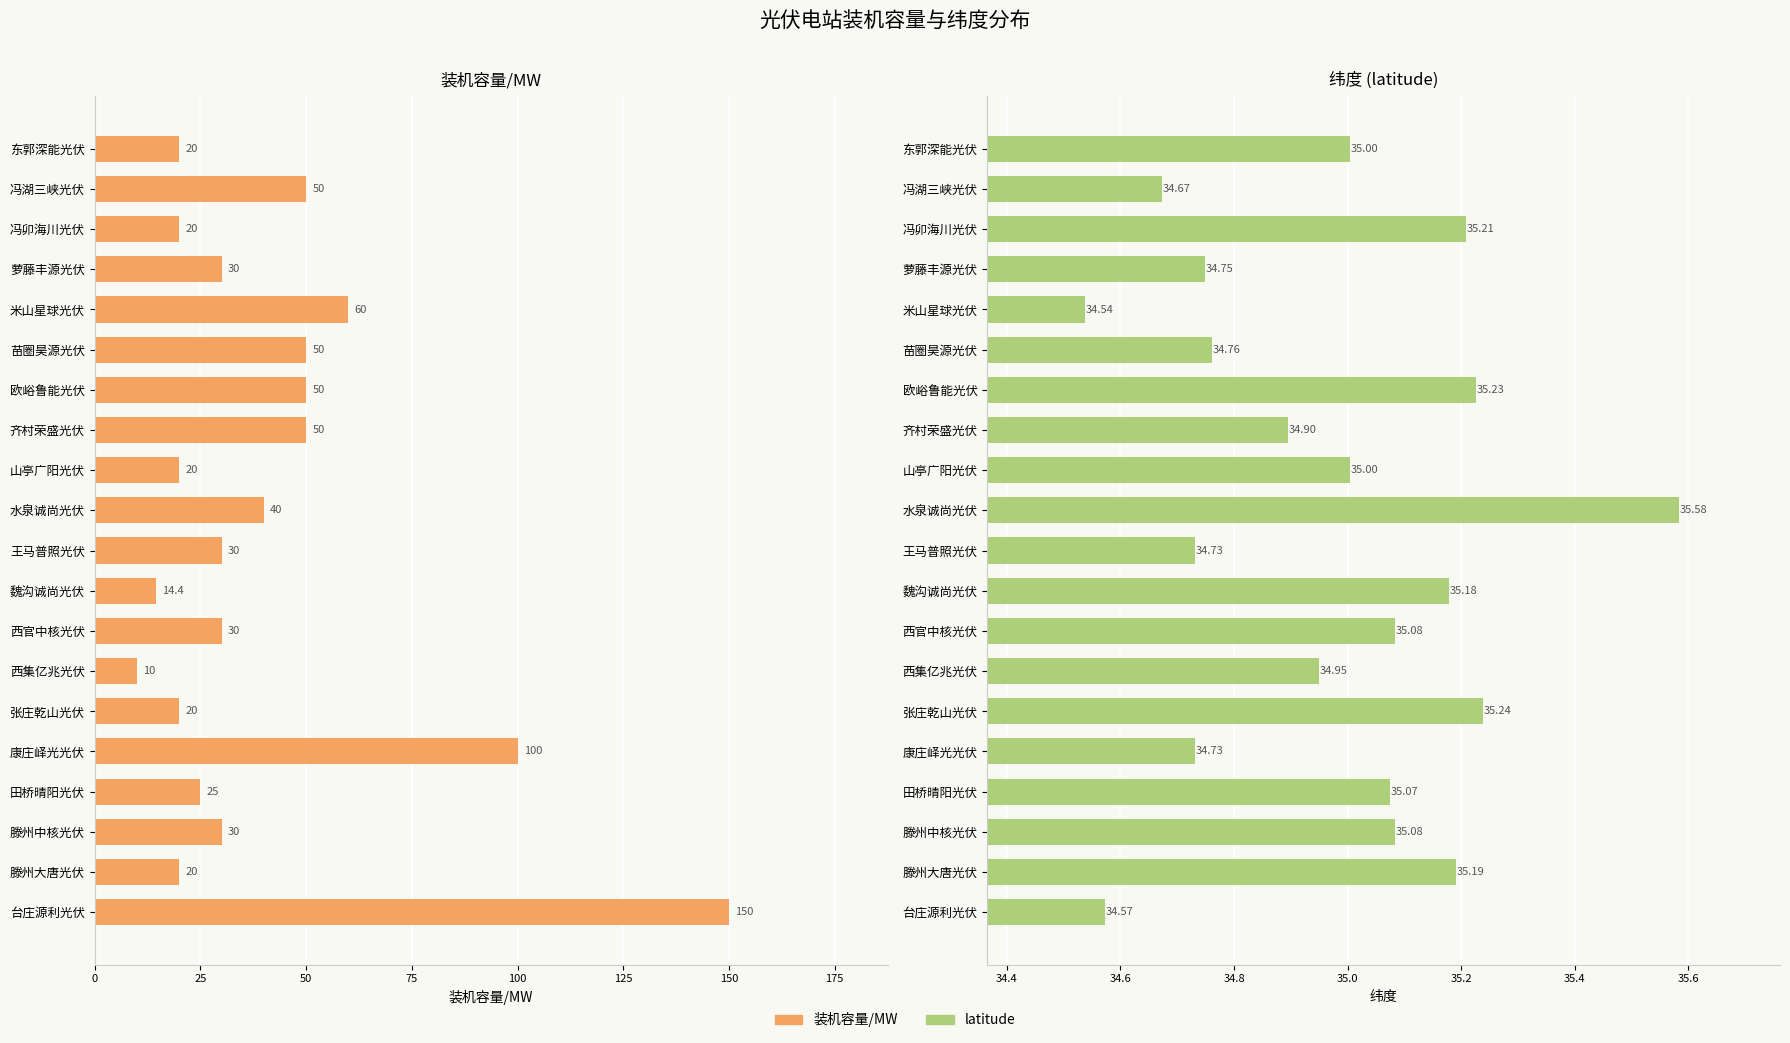

What is the maximum value for 装机容量/MW?

150.0